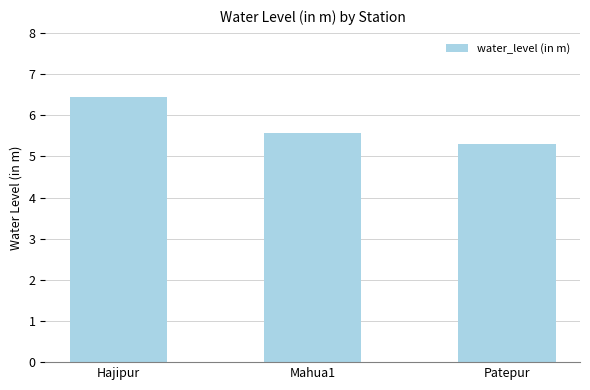

True or false: the data shows 5.3 at Patepur.

True